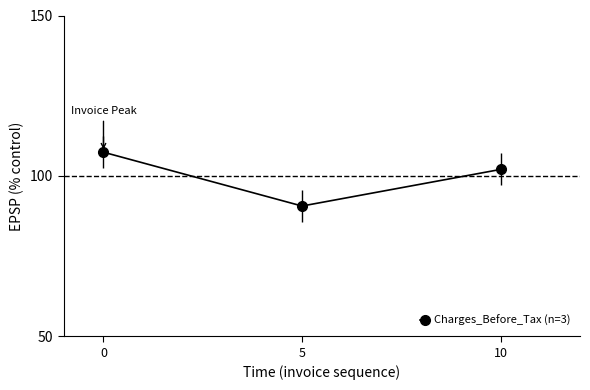

What is the value of the 3rd point from the left?

102.0